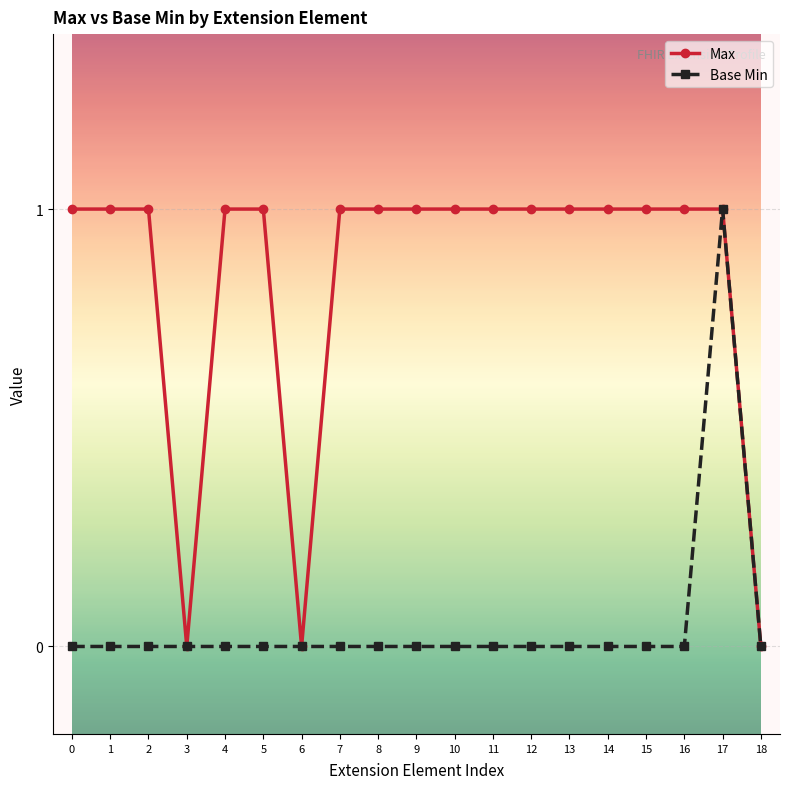

True or false: Max has a value of 1 at 17.

True